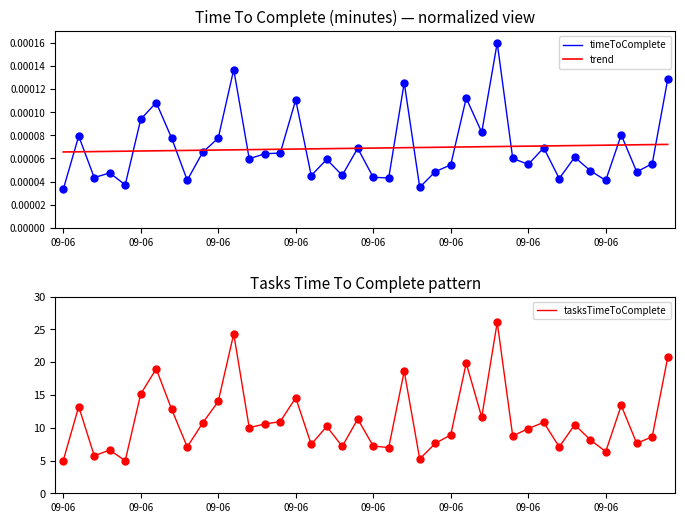

What is the total value across all series at 09-06?

5.0